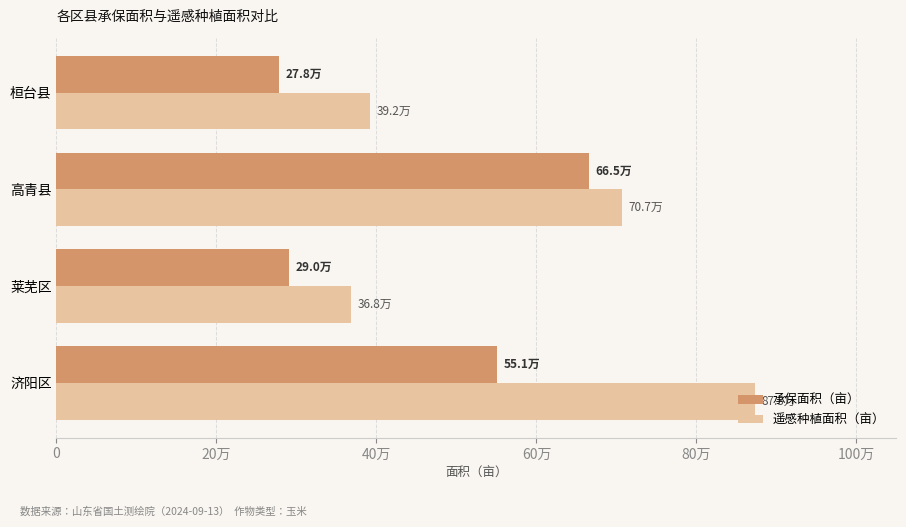

What is the minimum value for 承保面积（亩）?

278250.0